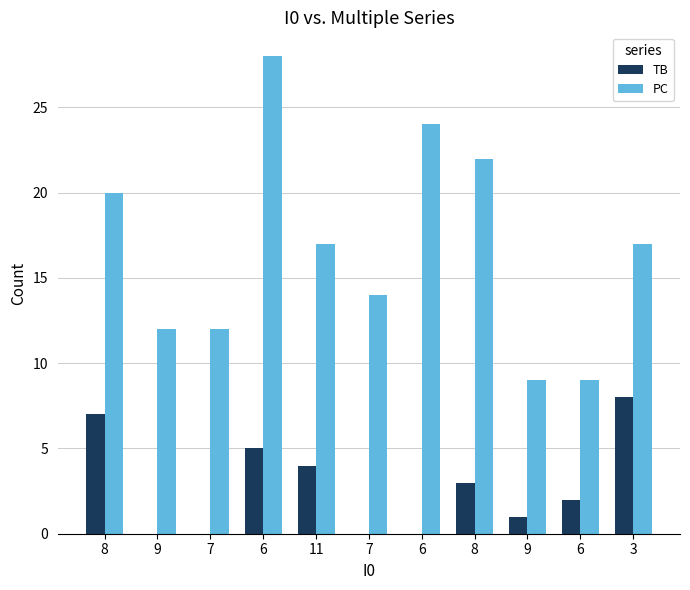

How many distinct data groups are displayed?

2